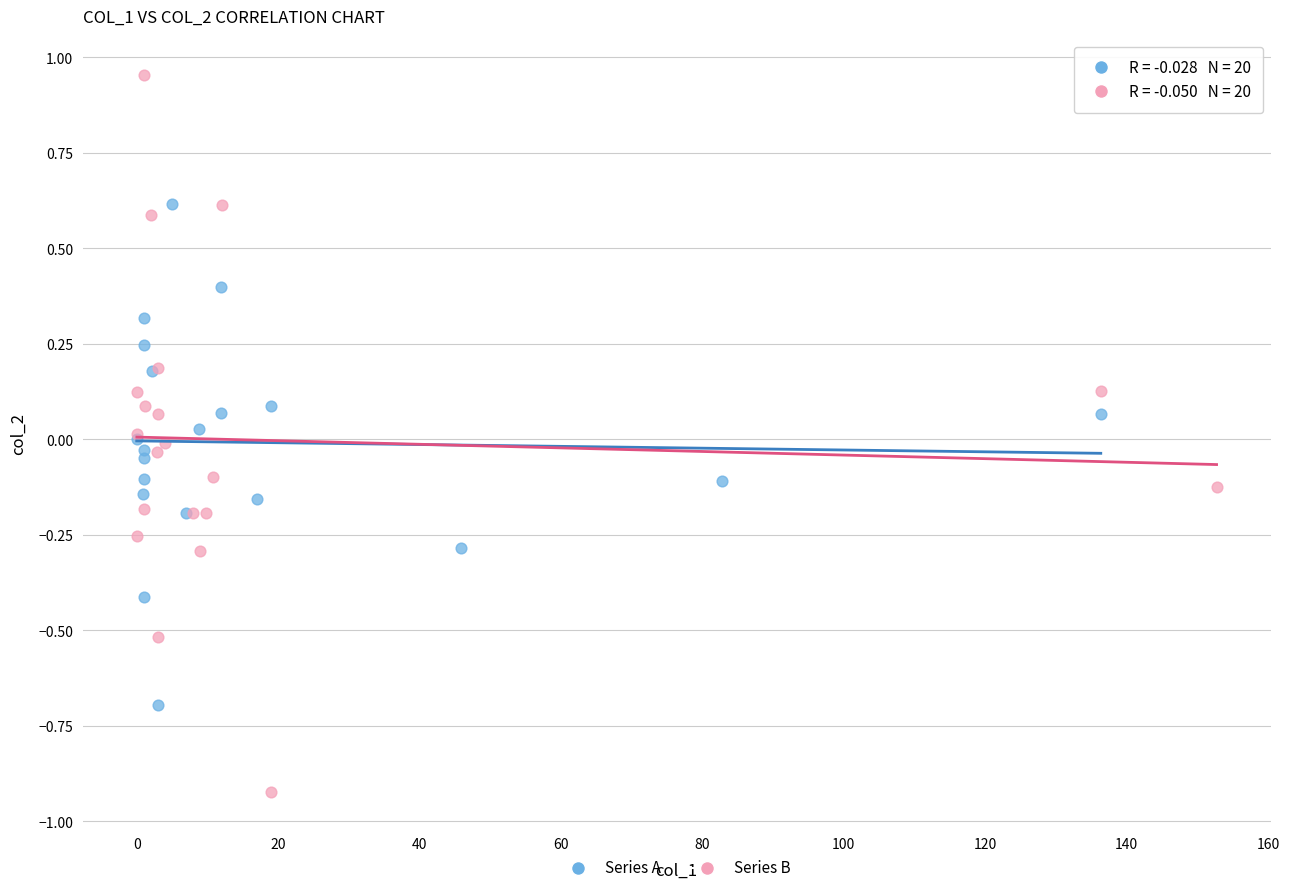

Which series has the widest spread of Y values?

Series B